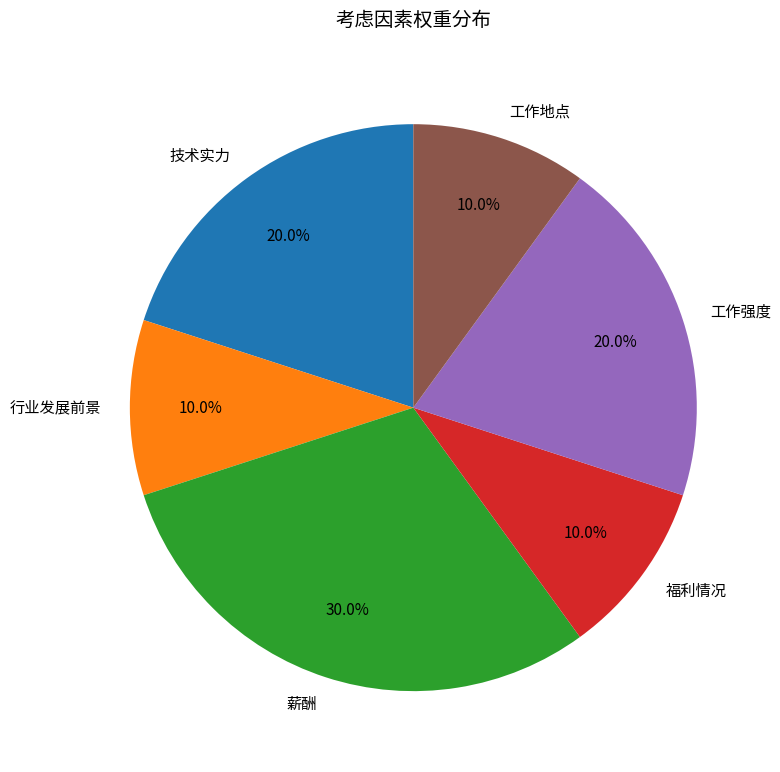

To the nearest percent, what is the difference between the 技术实力 and 行业发展前景 slice percentages?

10%